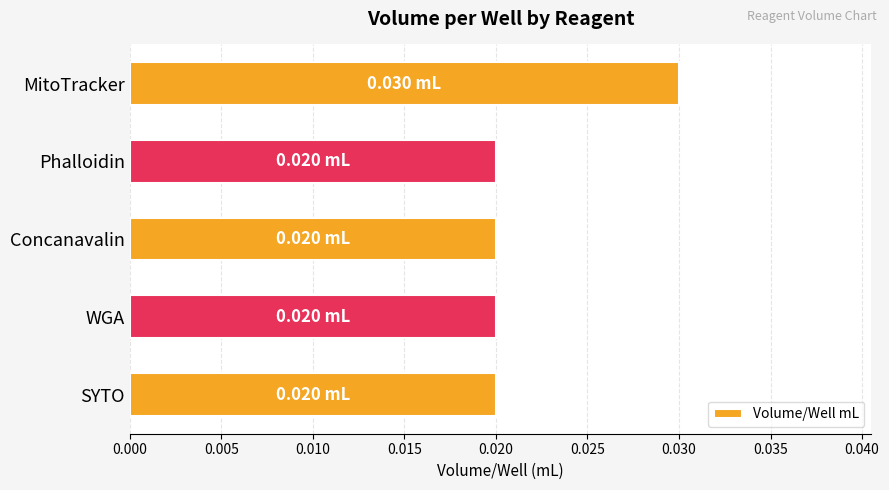

Are the bars horizontal?

Yes